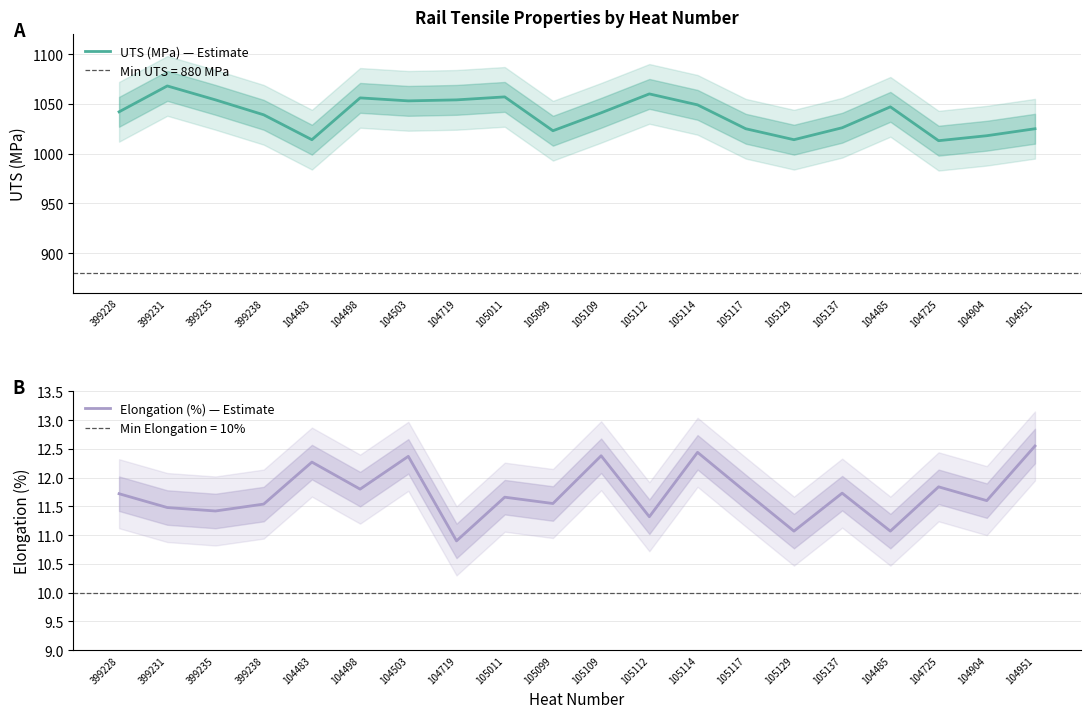

How many lines are shown in the chart?

2